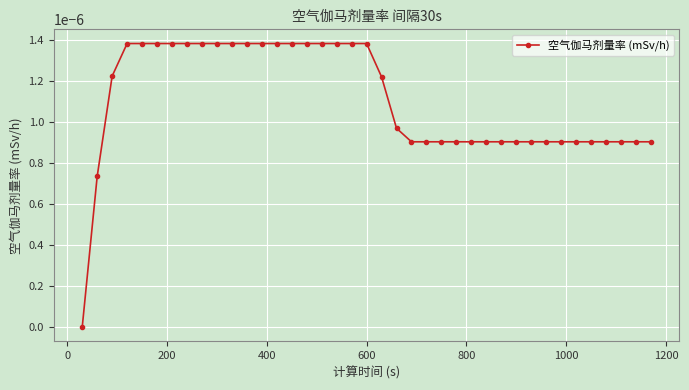

At which category does the chart reach its peak across all series?

400